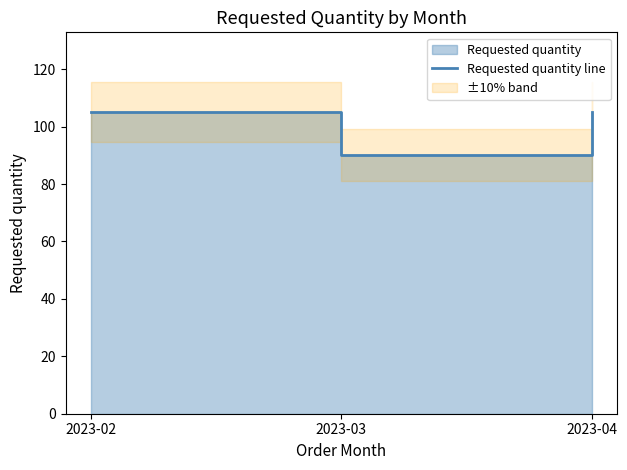

Rank the categories by value from highest to lowest.

2023-02, 2023-04, 2023-03